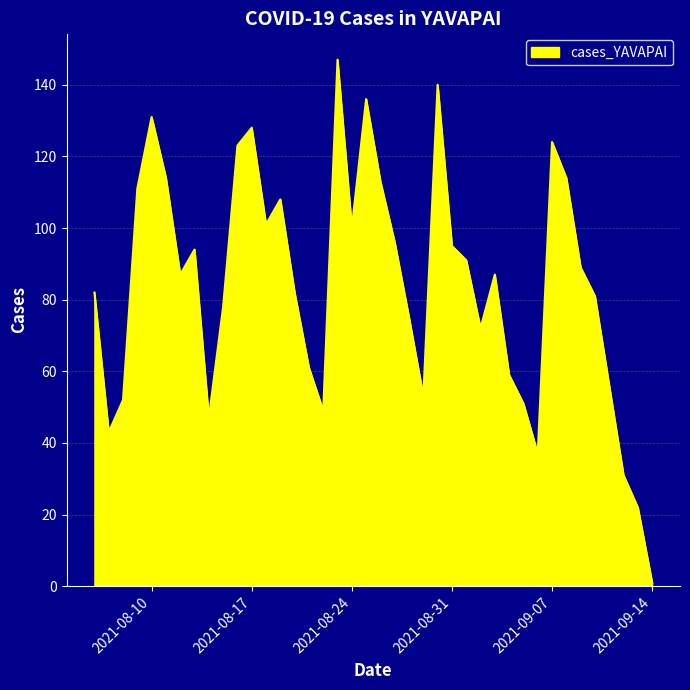

What is the difference between the maximum and minimum values?

146